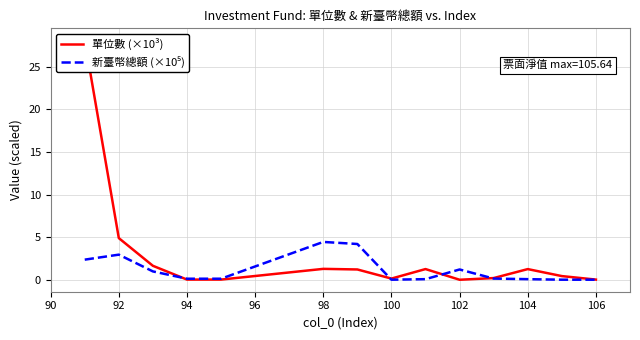

The value of 新臺幣總額 (×10⁵) at 92 is 5.3. True or false?

False